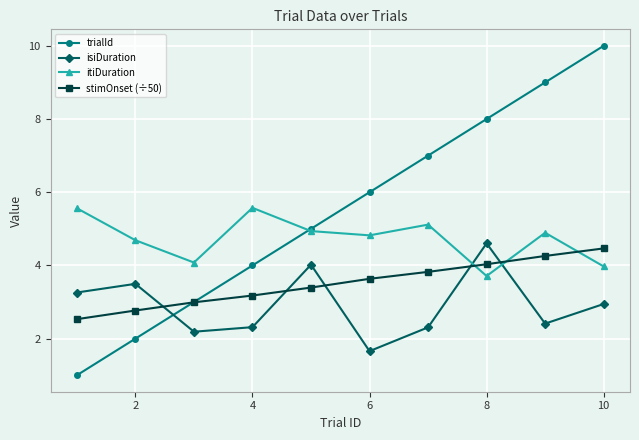

How many times do isiDuration and itiDuration cross each other?

2